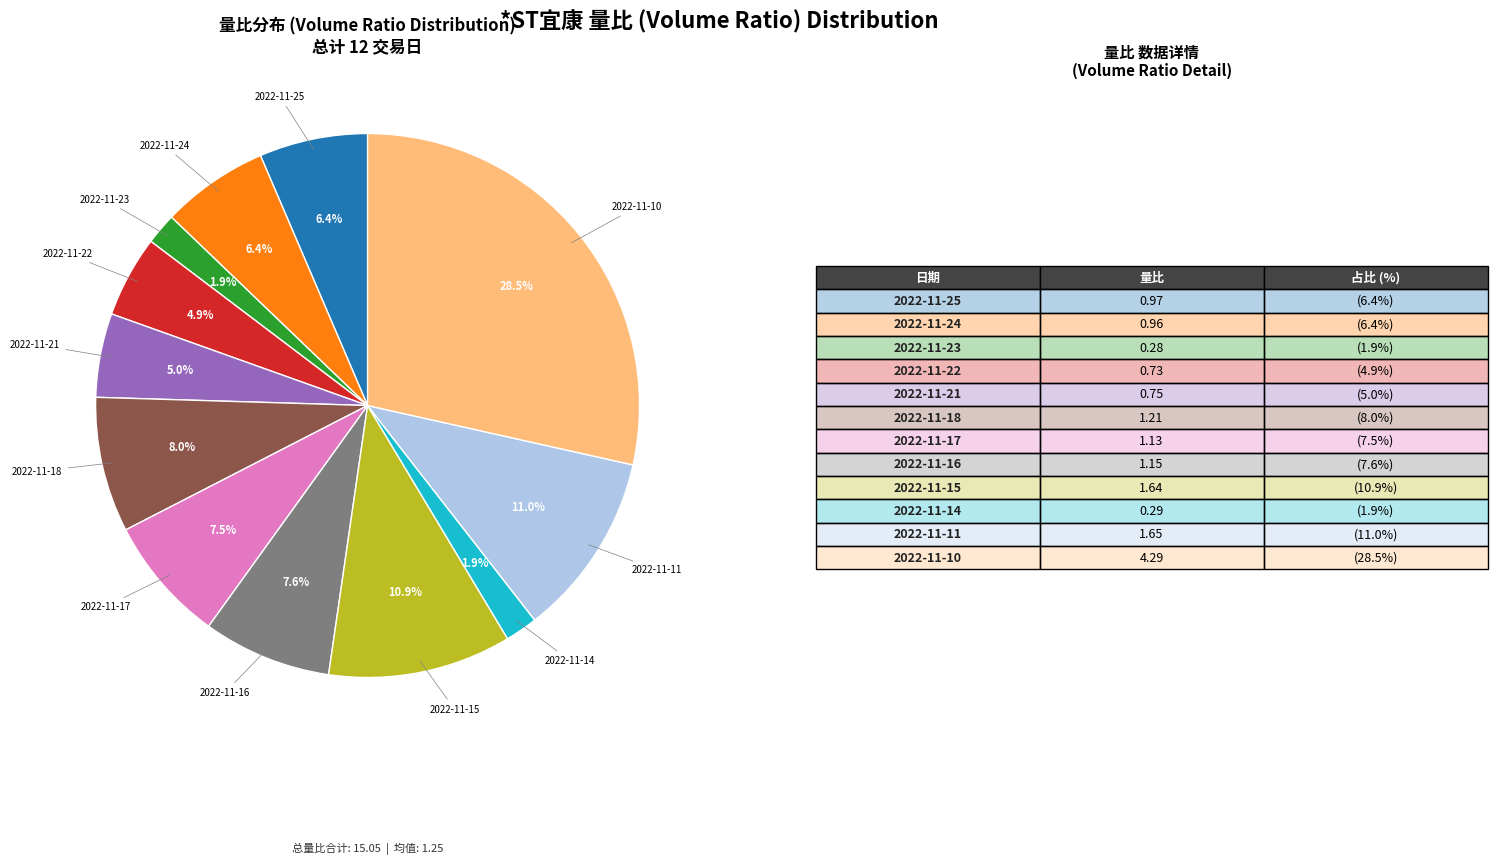

Is there a majority slice in this chart?

No